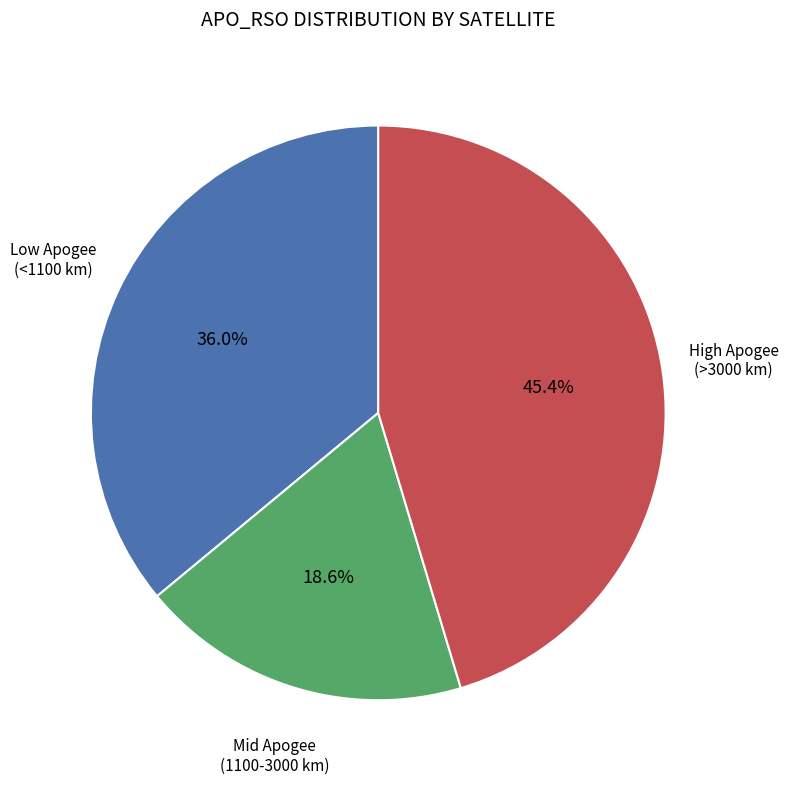

Is there a majority slice in this chart?

No